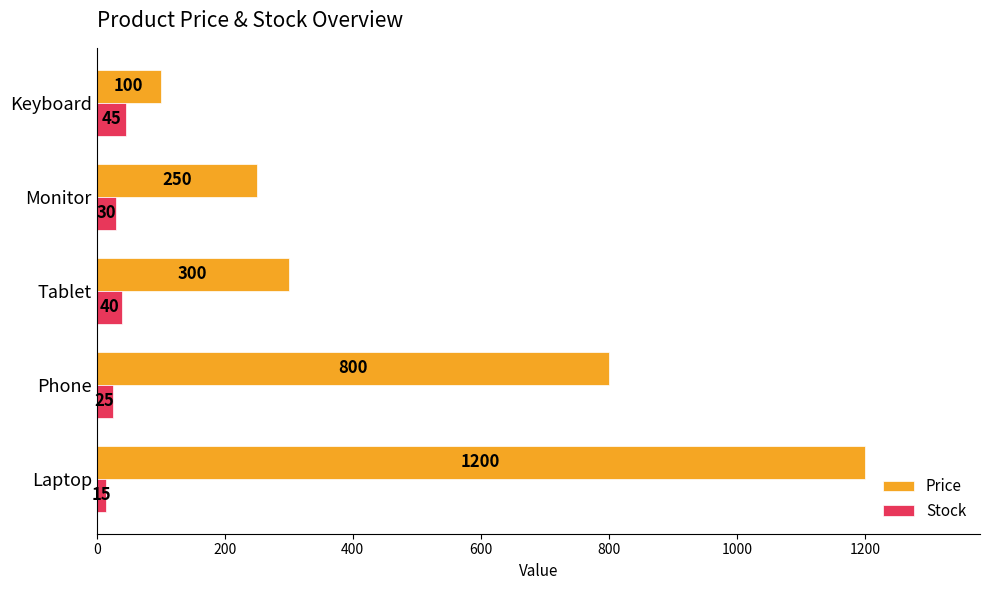

List the series in order of their overall mean, highest first.

Price, Stock